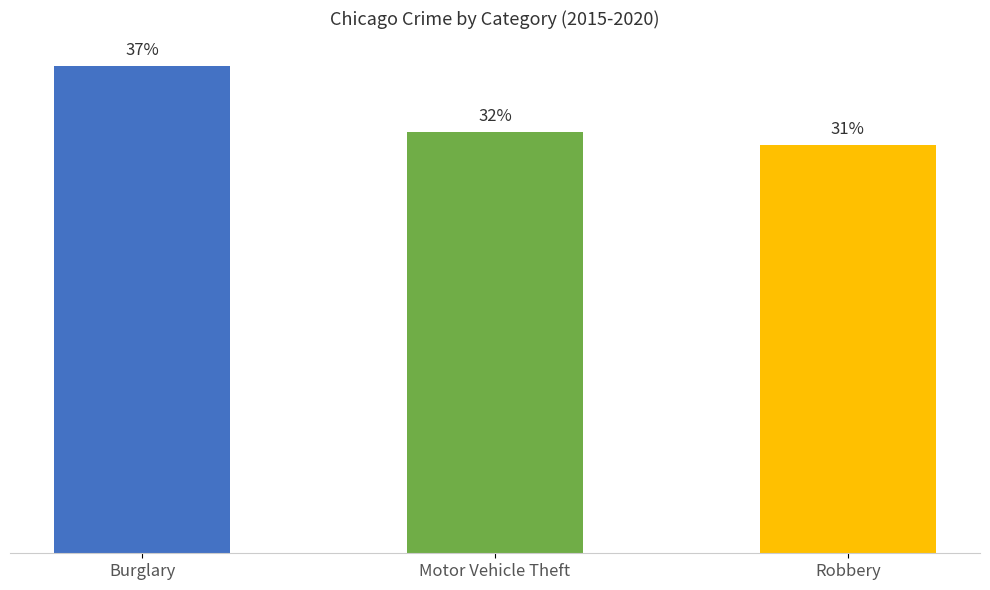

Does the chart contain stacked bars?

No